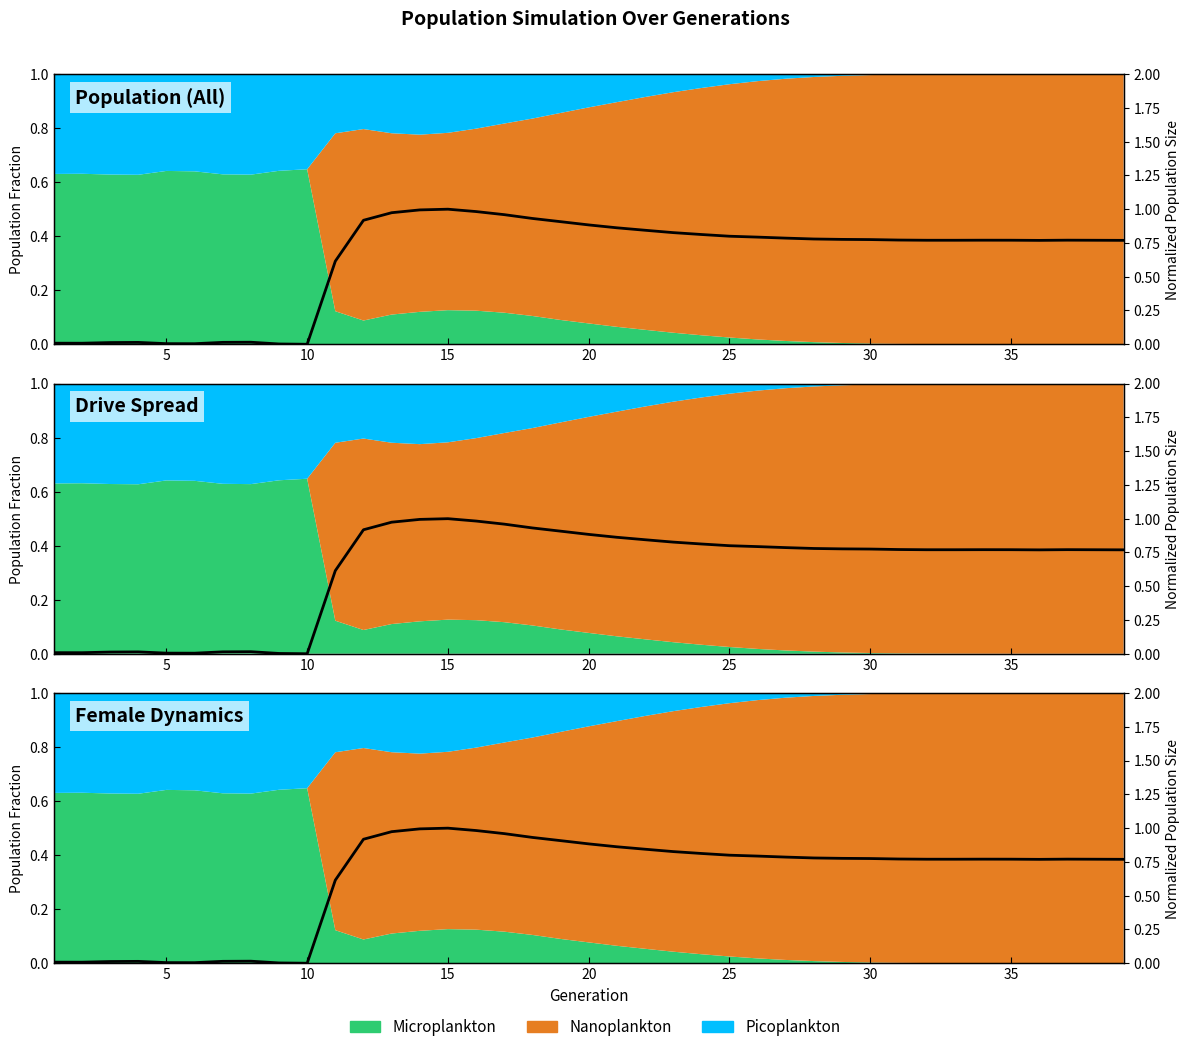

At which label is the value closest to 0?

10